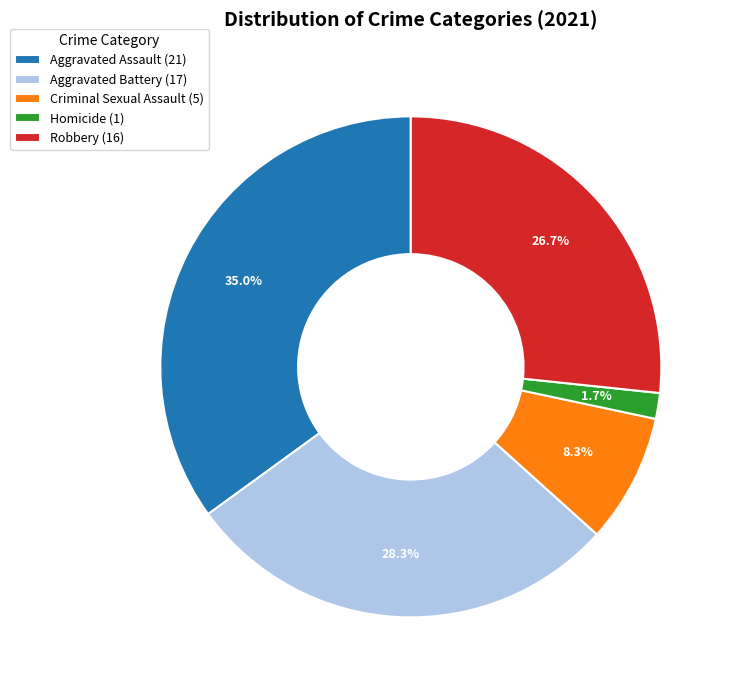

To the nearest percent, what is the difference between the largest and smallest slice percentages?

33%